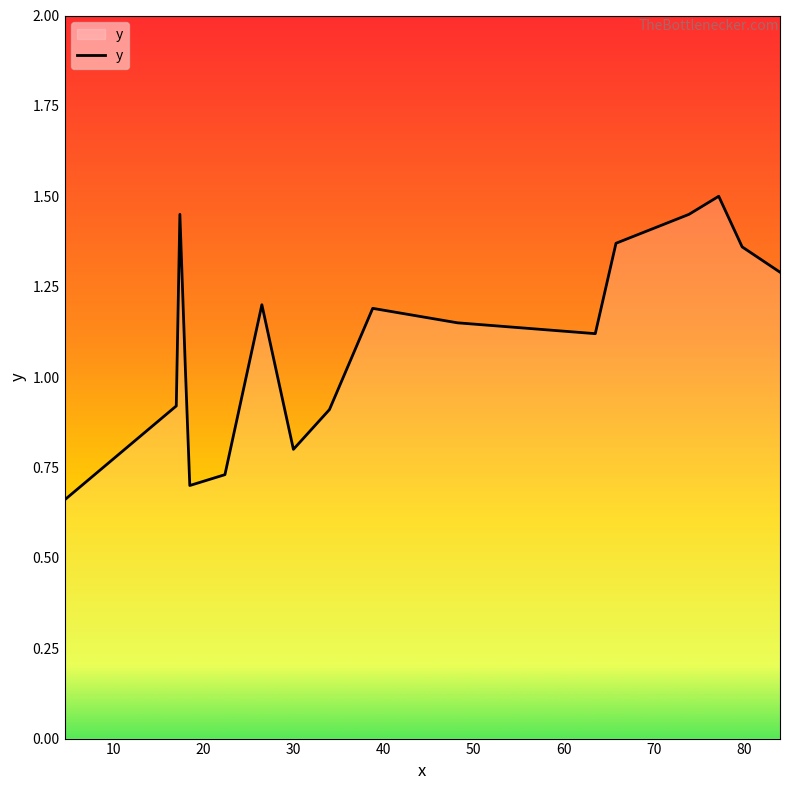

What is the difference between the maximum and minimum values?

0.8